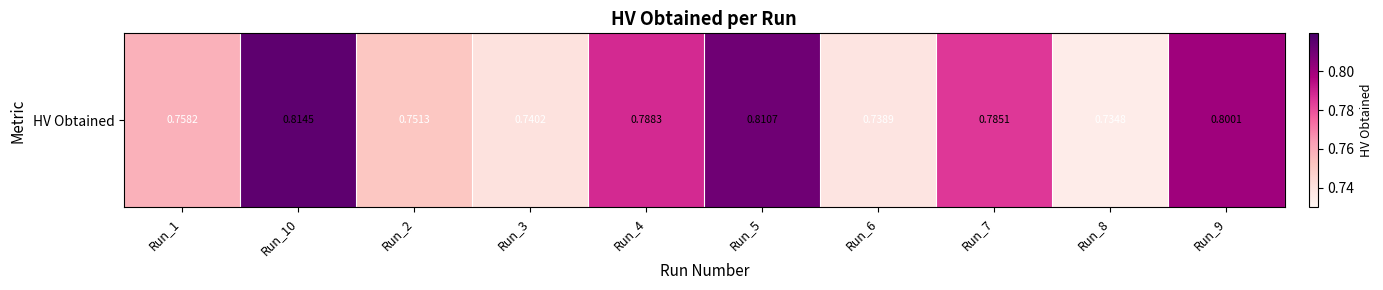

What is the approximate value at Run_10?

0.8